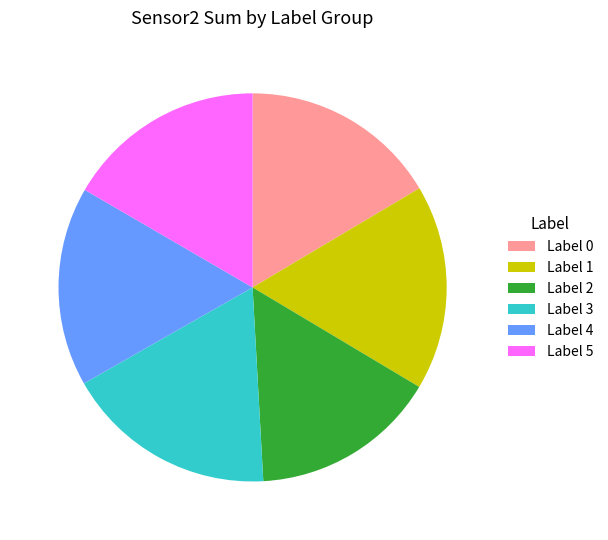

Is it true that Label 0 is 26% of the pie?

False